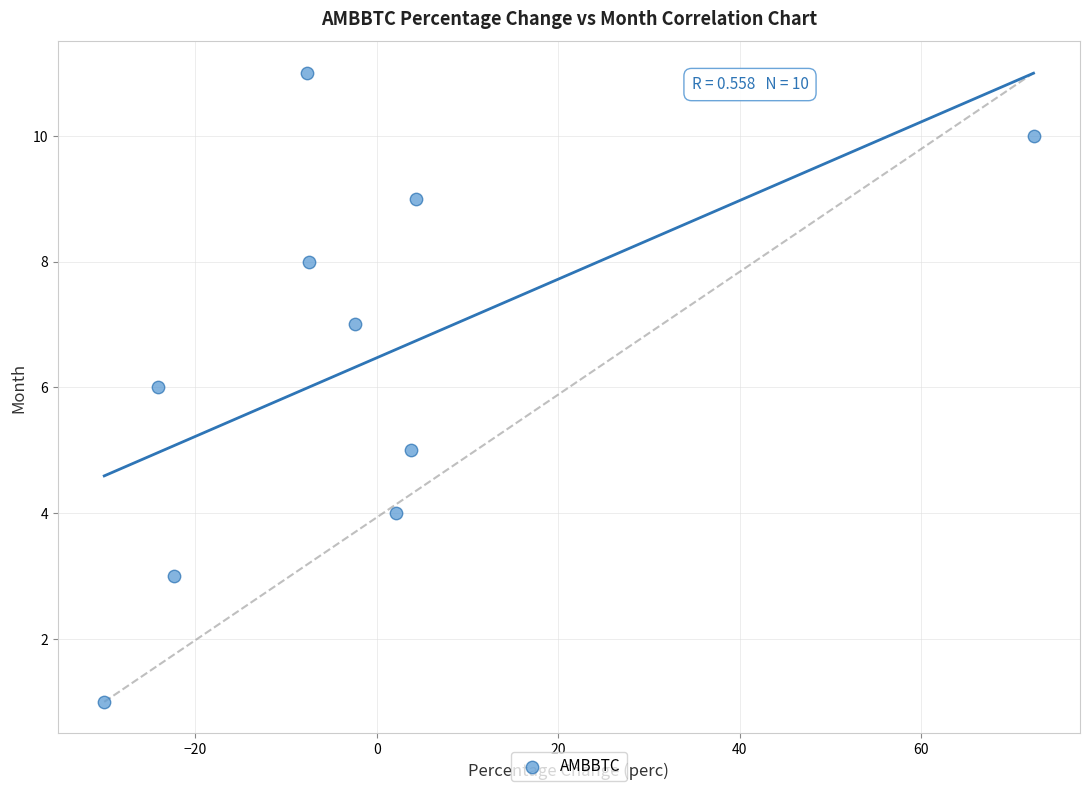

What is the average Y value?

6